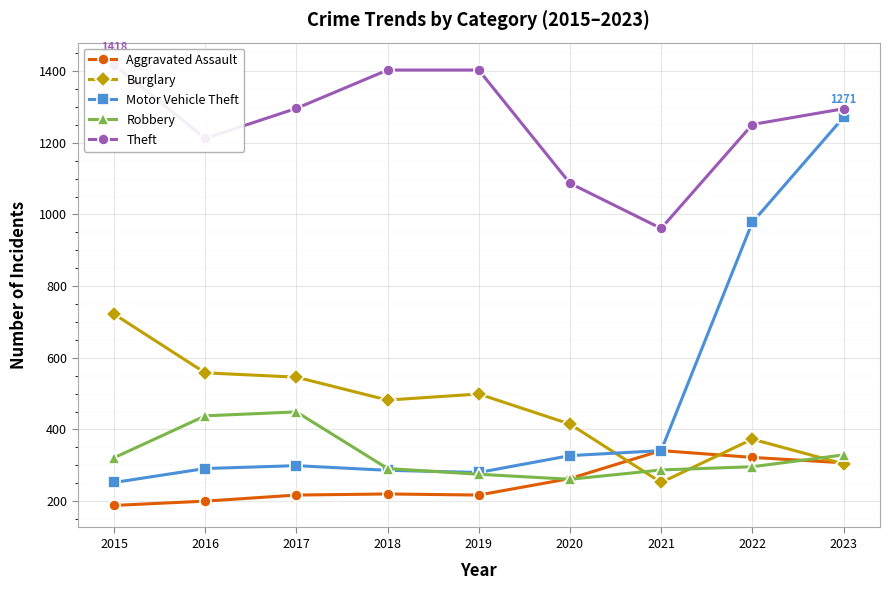

Reading left to right, list all the values displayed in this chart.

Aggravated Assault: 188	200	217	220	217	263	341	322	307
Burglary: 722	558	546	482	499	415	252	373	304
Motor Vehicle Theft: 252	291	299	286	280	327	341	978	1271
Robbery: 321	438	449	291	275	261	287	296	329
Theft: 1418	1212	1296	1403	1403	1087	961	1251	1295